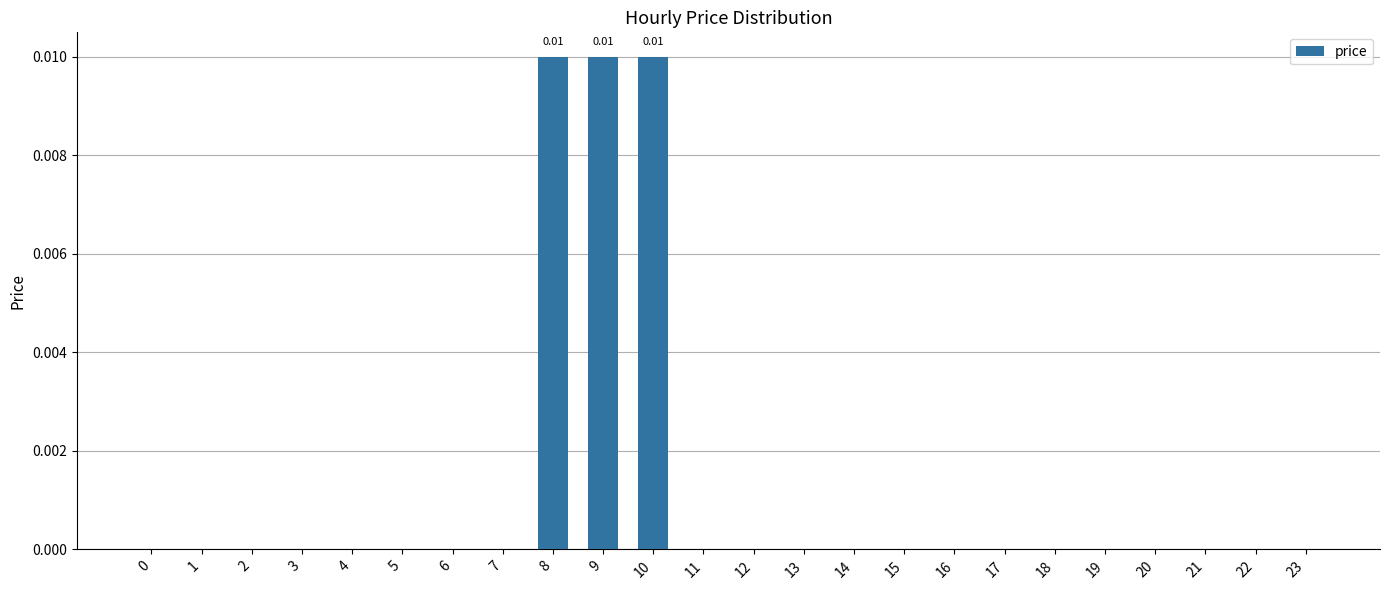

Which has a higher value, 13 or 23?

13